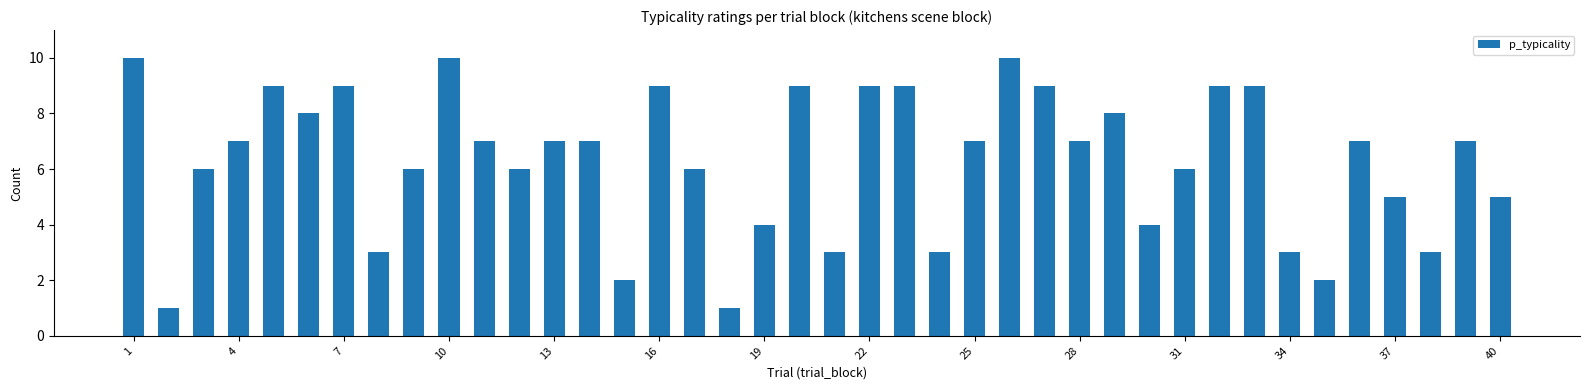

What is the difference between the maximum and minimum values?

9